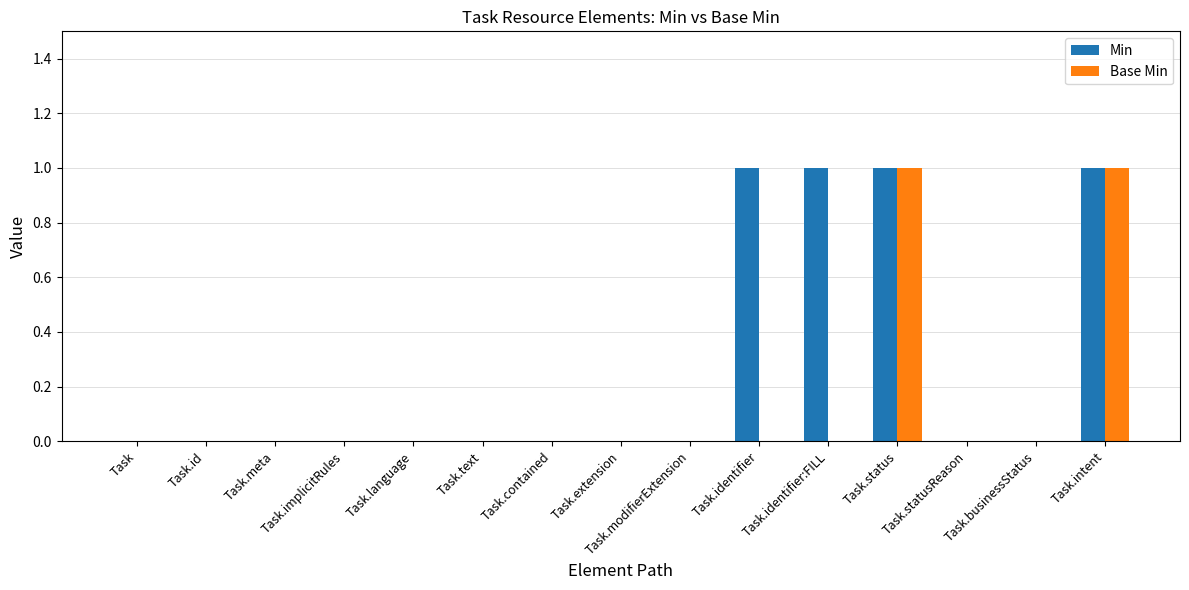

Reading left to right, extract all data points from this chart.

Min: 0	0	0	0	0	0	0	0	0	1	1	1	0	0	1
Base Min: 0	0	0	0	0	0	0	0	0	0	0	1	0	0	1